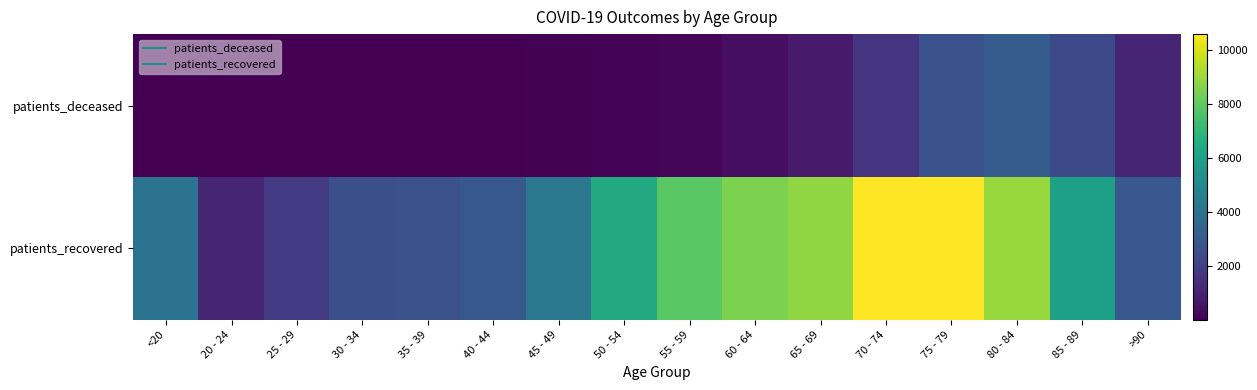

What is the total value across all series at 20 - 24?

1112